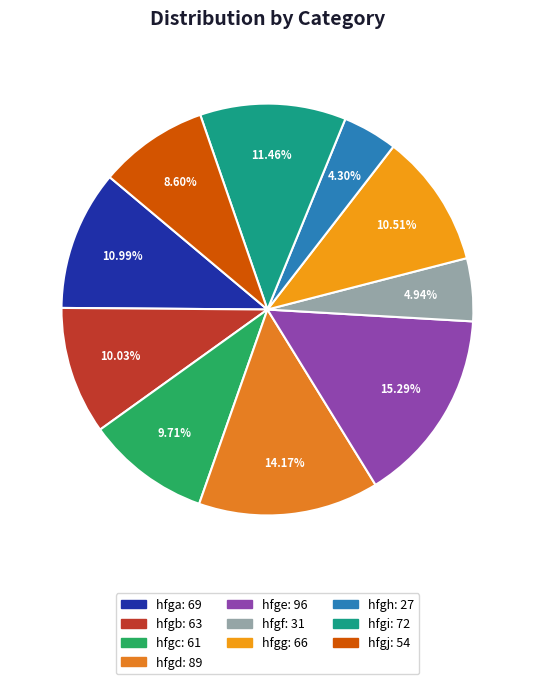

To the nearest percent, what is the average slice percentage?

10%